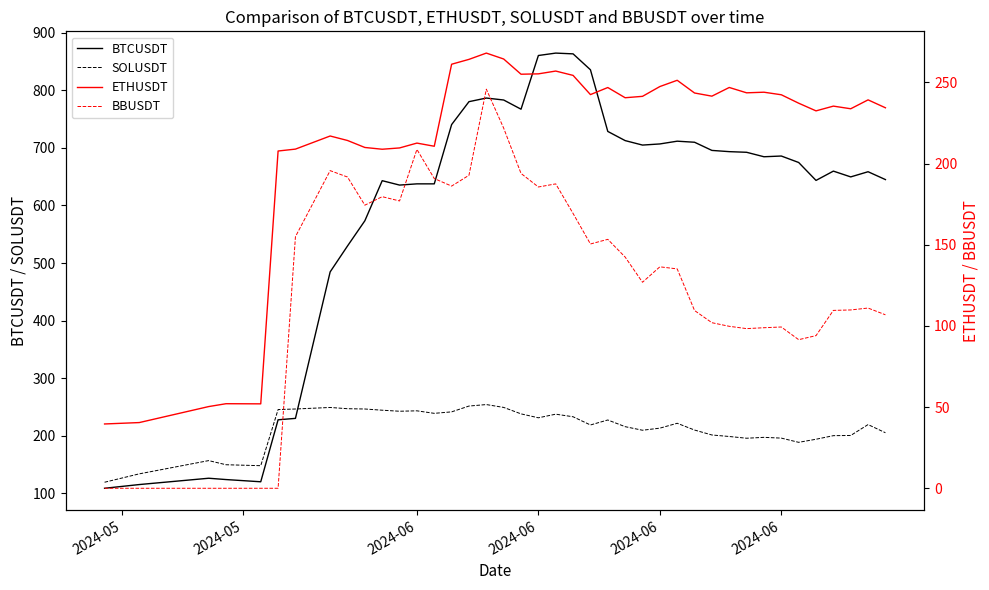

In BTCUSDT, how many points are higher than both neighbors (excluding endpoints)?

9